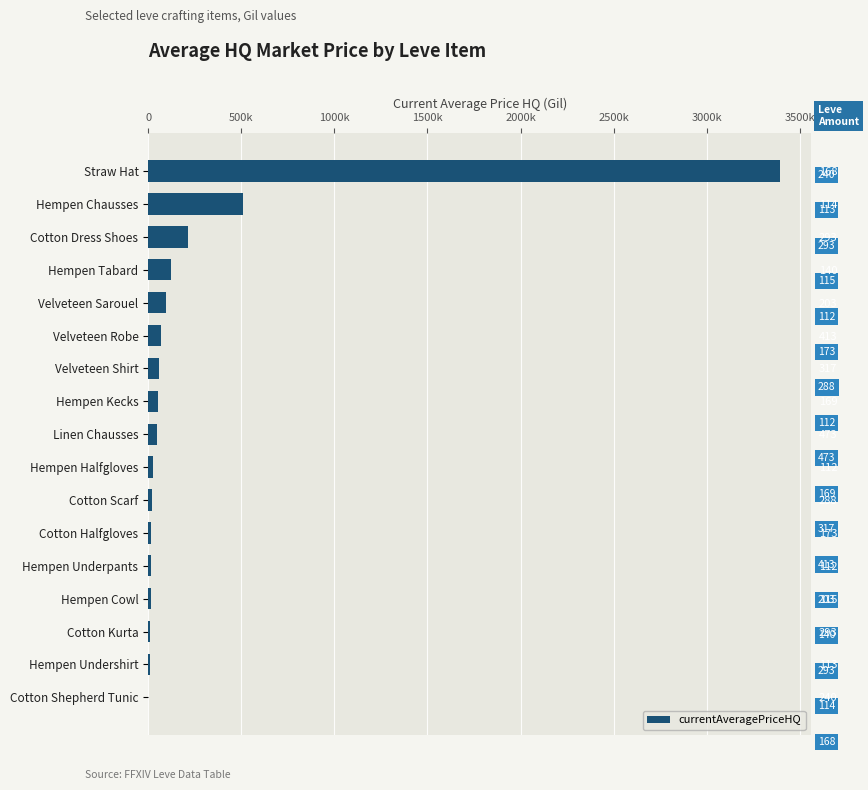

What is the difference between the maximum and minimum values?

3391252.2